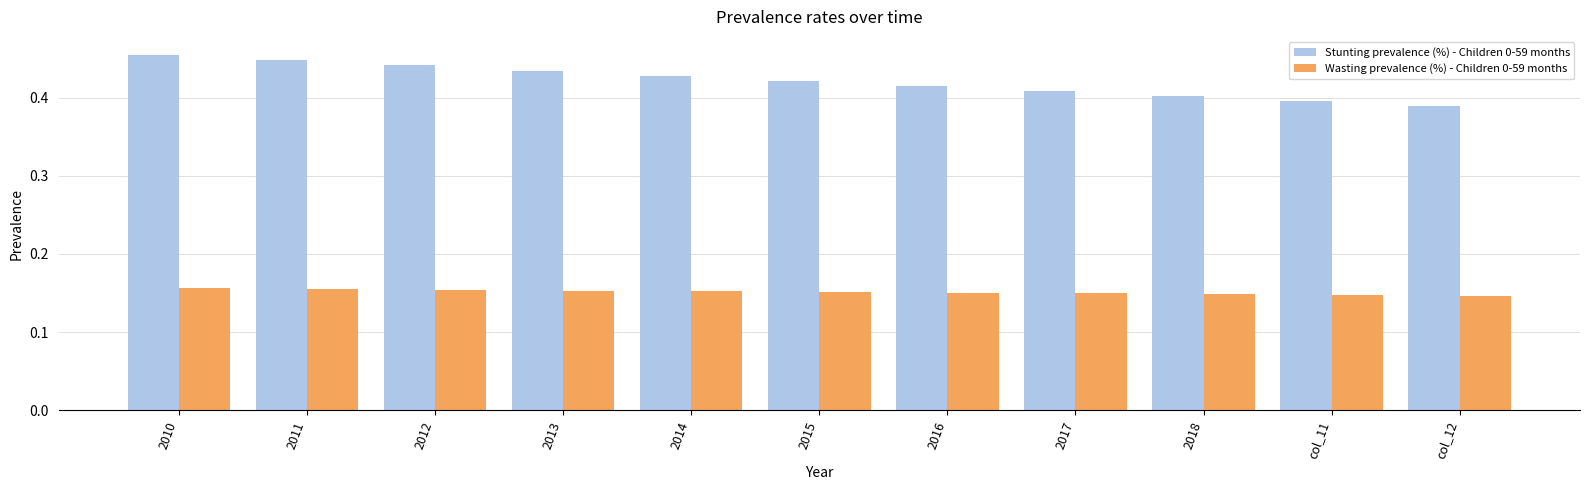

How many Wasting prevalence (%) - Children 0-59 months values are between 0 and 1?

11